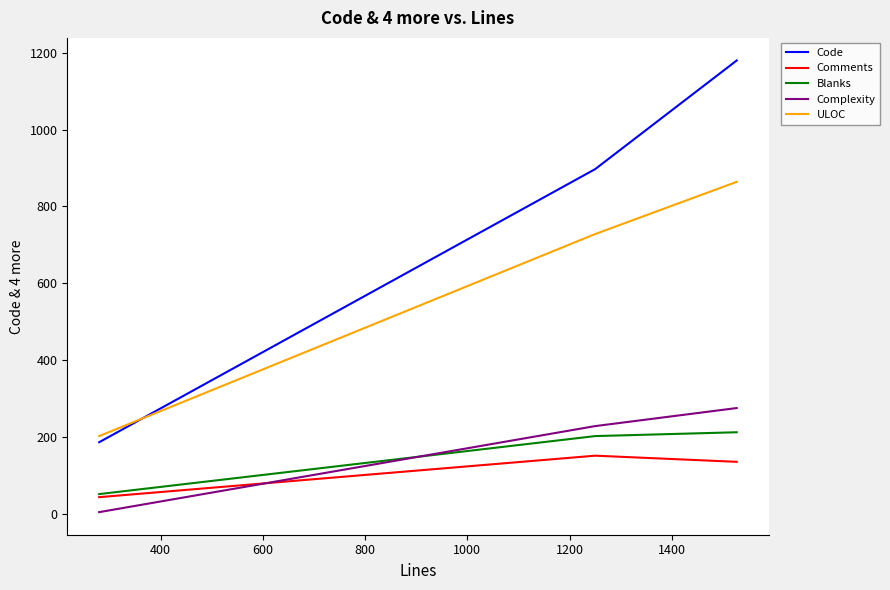

Rank the series by their maximum value, from highest to lowest.

Code, ULOC, Complexity, Blanks, Comments